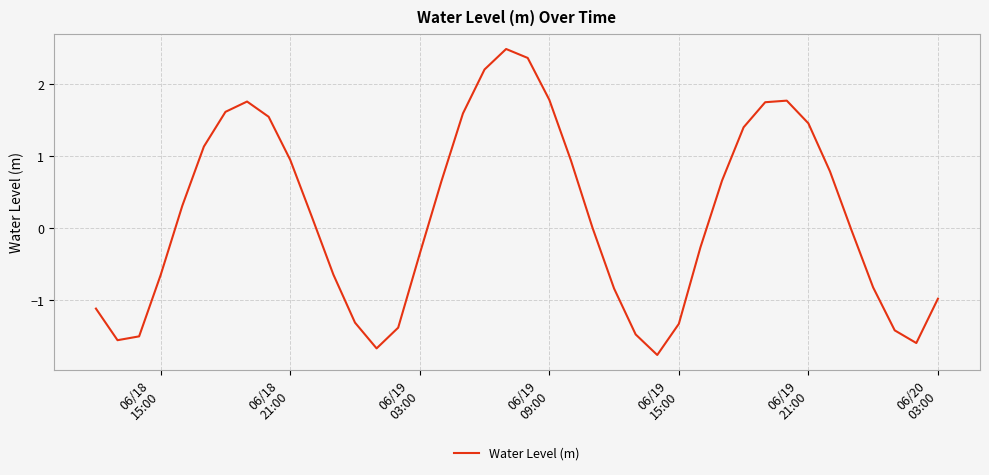

What is the smallest value displayed?

-1.8